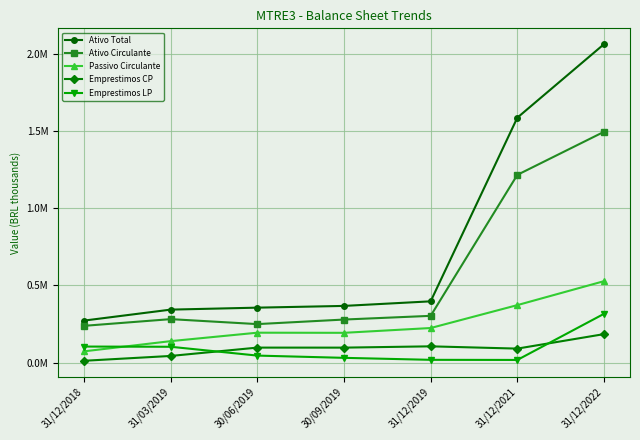

What are all the series names shown in the legend?

Ativo Total, Ativo Circulante, Passivo Circulante, Emprestimos CP, Emprestimos LP